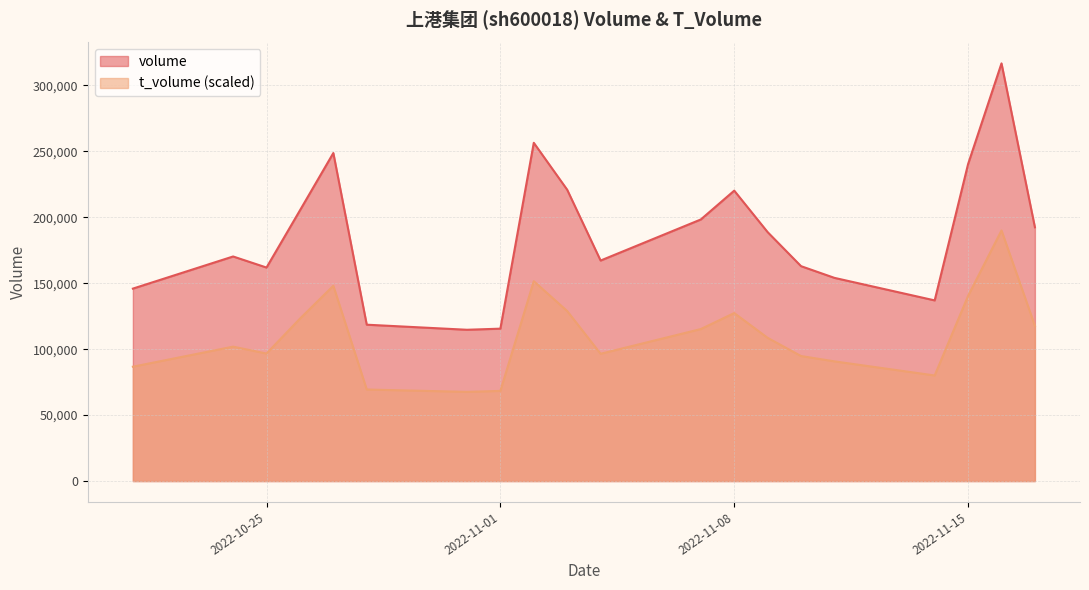

Does the chart display data point markers on the line(s)?

No